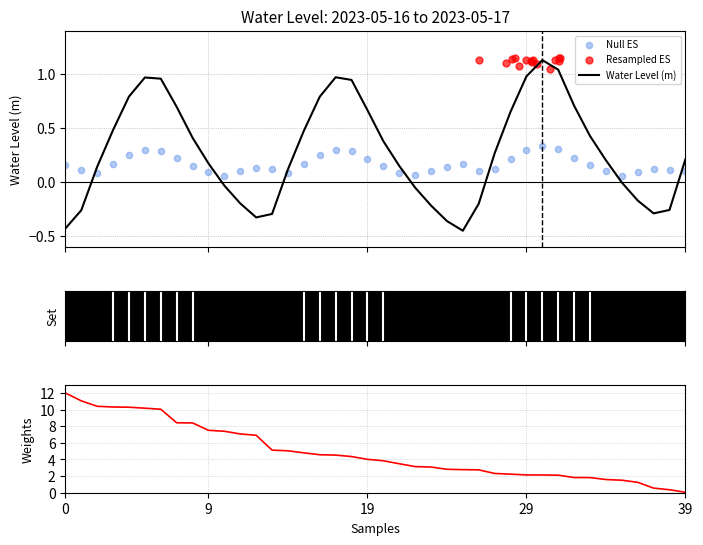

Which has a higher value, 05-16 02 or 05-16 19?

05-16 19